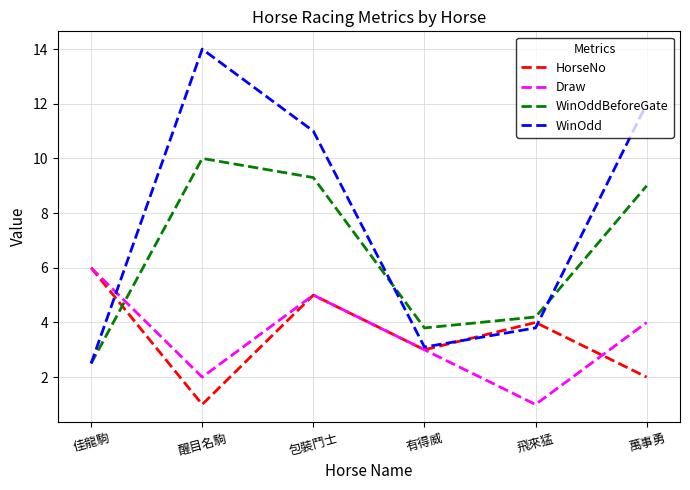

What is the difference between the highest and lowest values at 有得威?

0.8